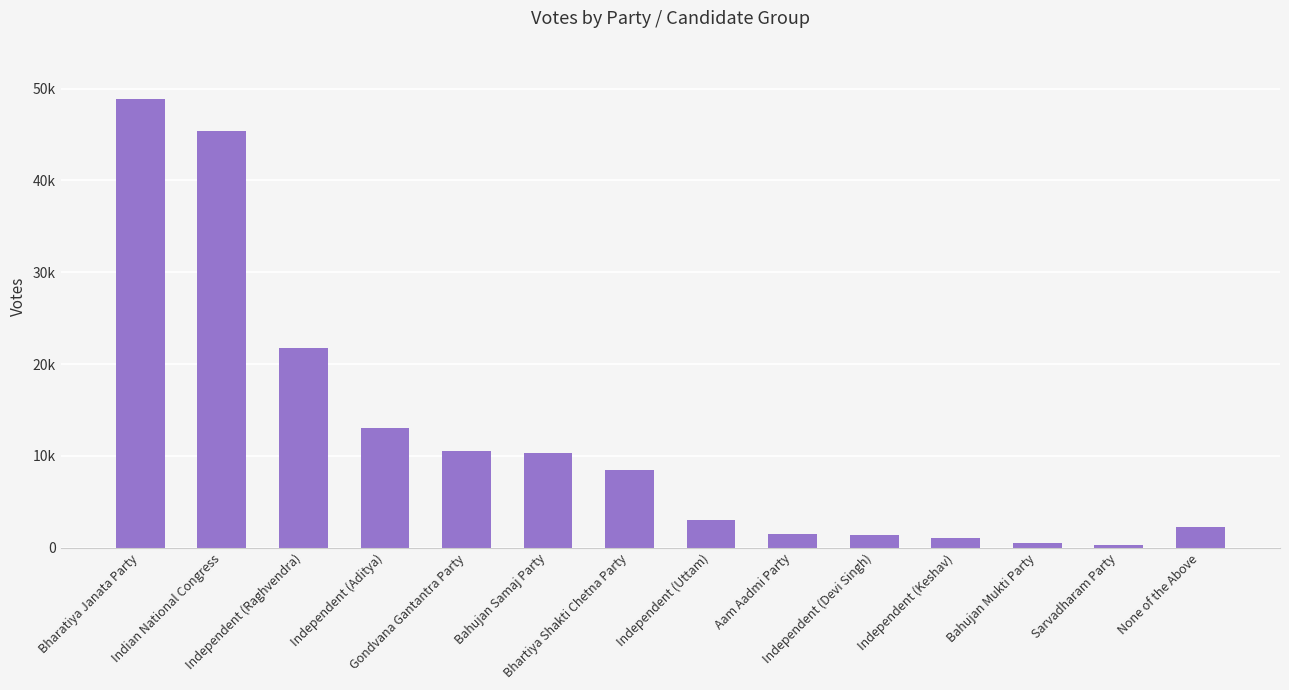

Count the number of categories in the chart.

14